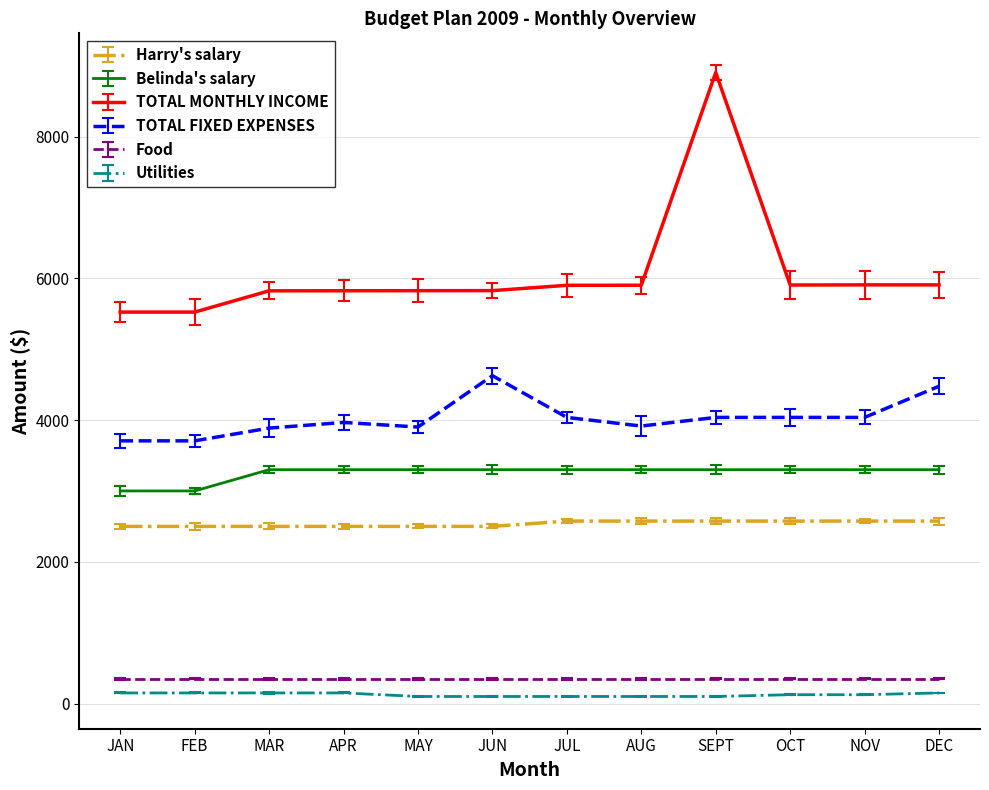

At which label does TOTAL MONTHLY INCOME reach its peak?

SEPT